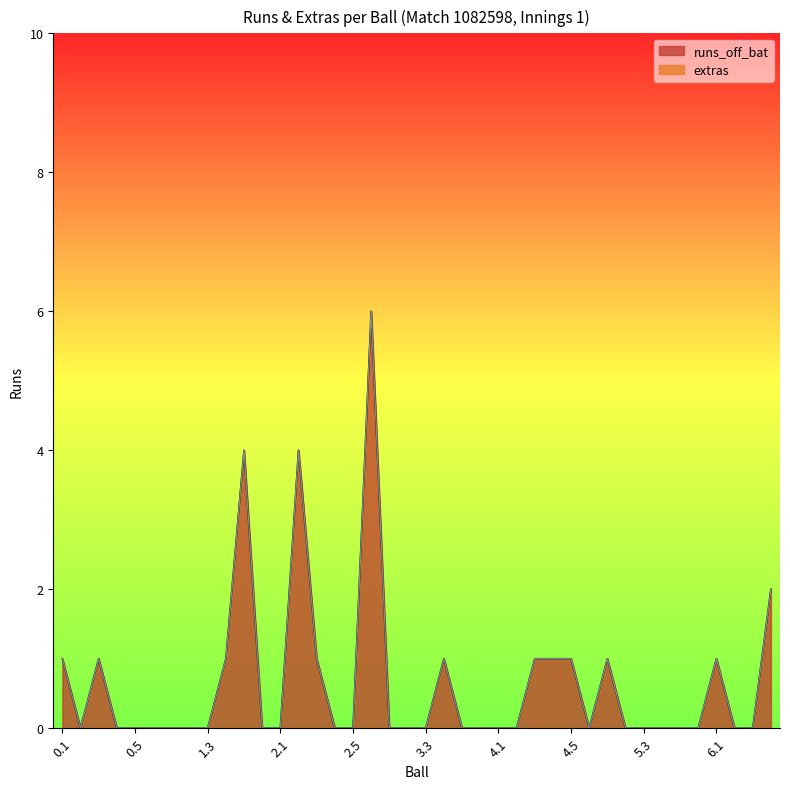

At which category does the data reach its first local peak?

0.3